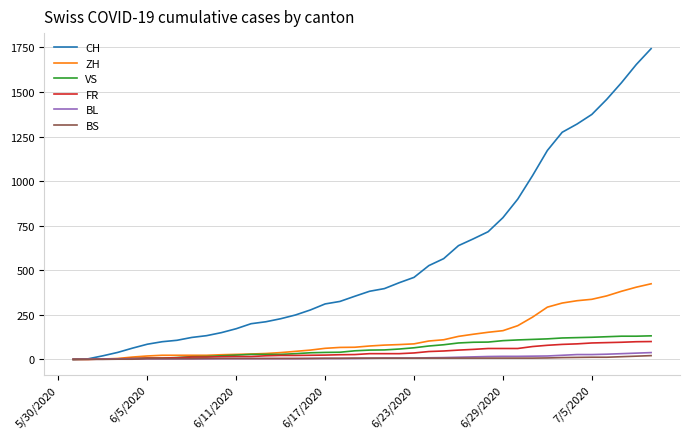

What is the maximum value shown in the chart?

1743